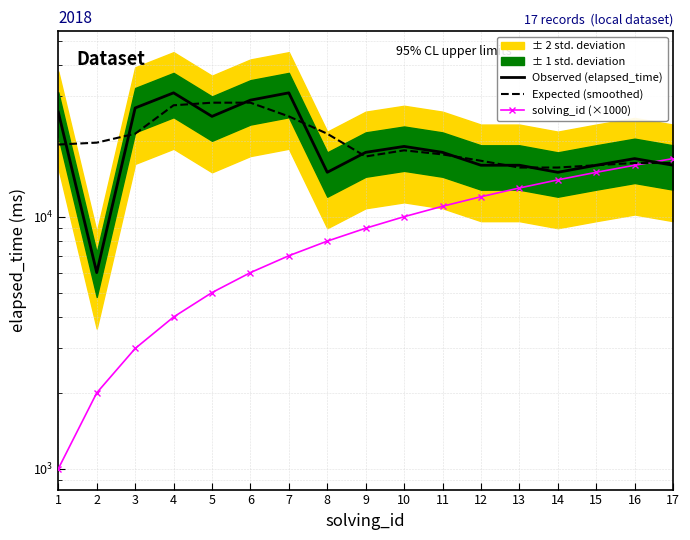

Is the value of Observed (elapsed_time) at 8 greater than the value of solving_id (×1000) at 5?

Yes